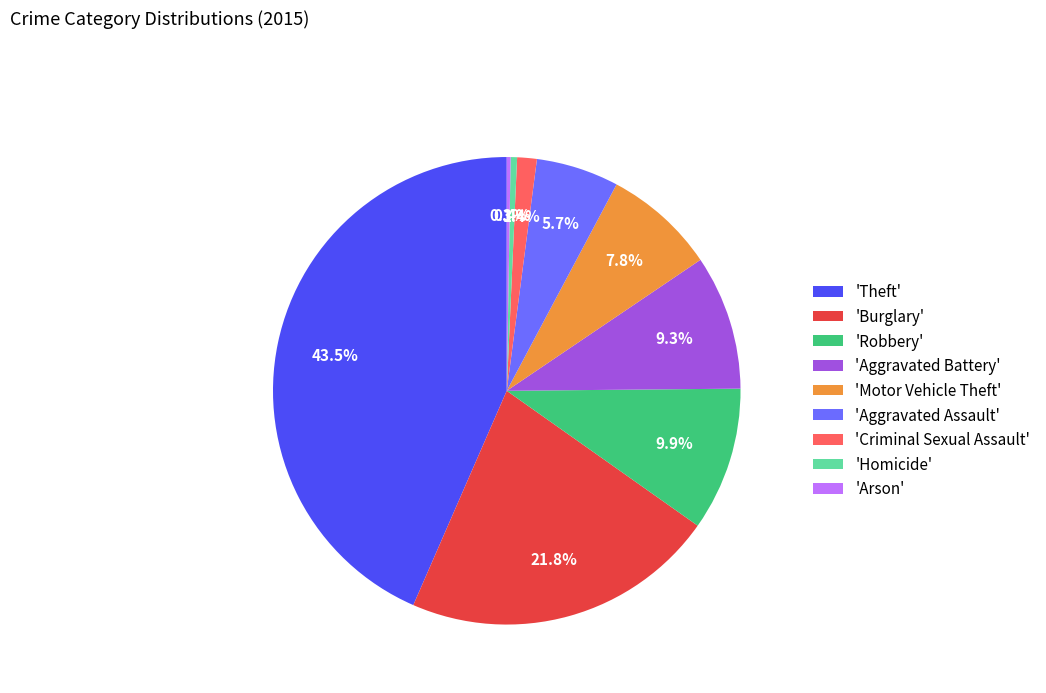

Combined, what portion of the pie is 'Criminal Sexual Assault' and 'Homicide'?

1.8%